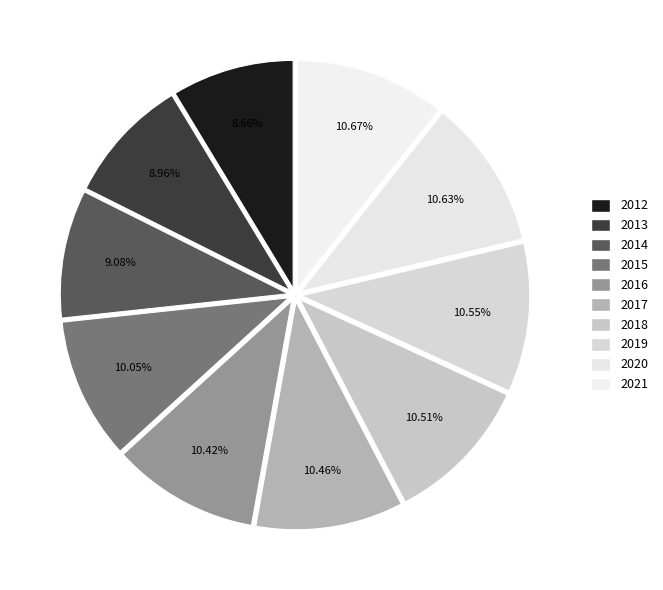

To the nearest percent, what portion does 2014 represent?

9%